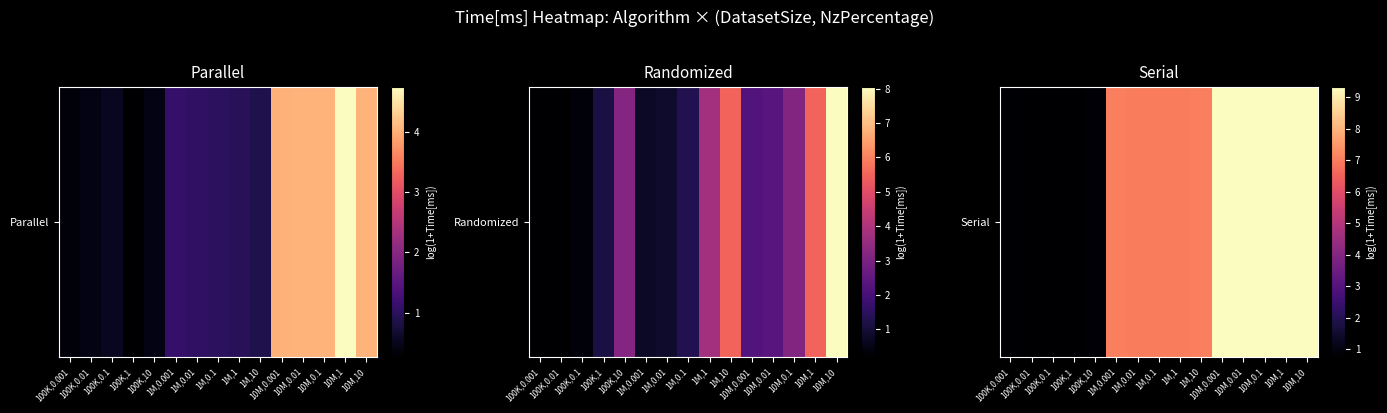

List the labels in order of value, smallest first.

100K,1, 100K,0.1, 100K,0.01, 100K,0.001, 100K,10, 1M,0.1, 1M,0.01, 1M,1, 1M,10, 1M,0.001, 10M,0.1, 10M,0.01, 10M,1, 10M,10, 10M,0.001